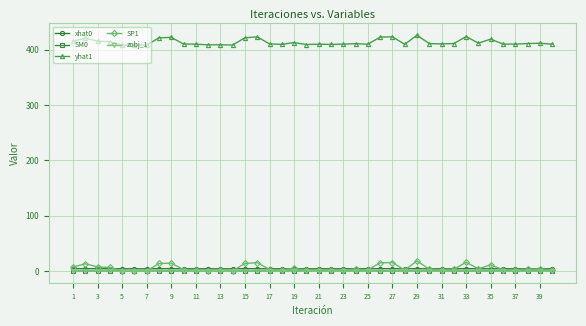

Which series has the largest total across all categories?

yhat1